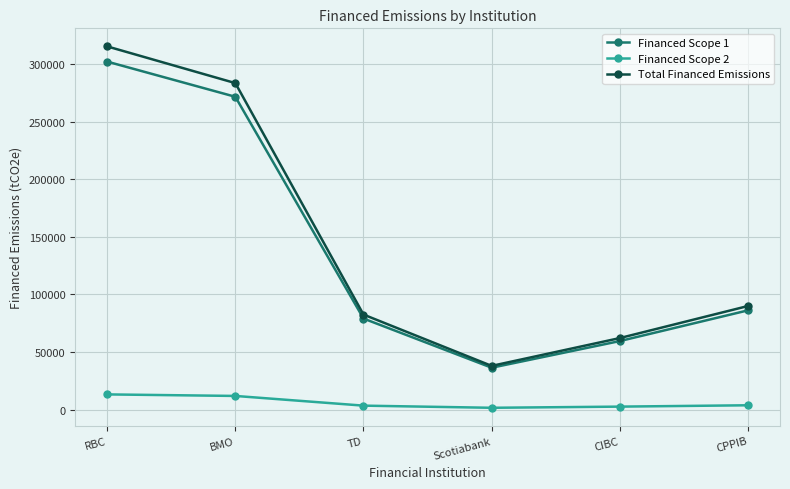

What is the average value of the Total Financed Emissions series?

145225.0